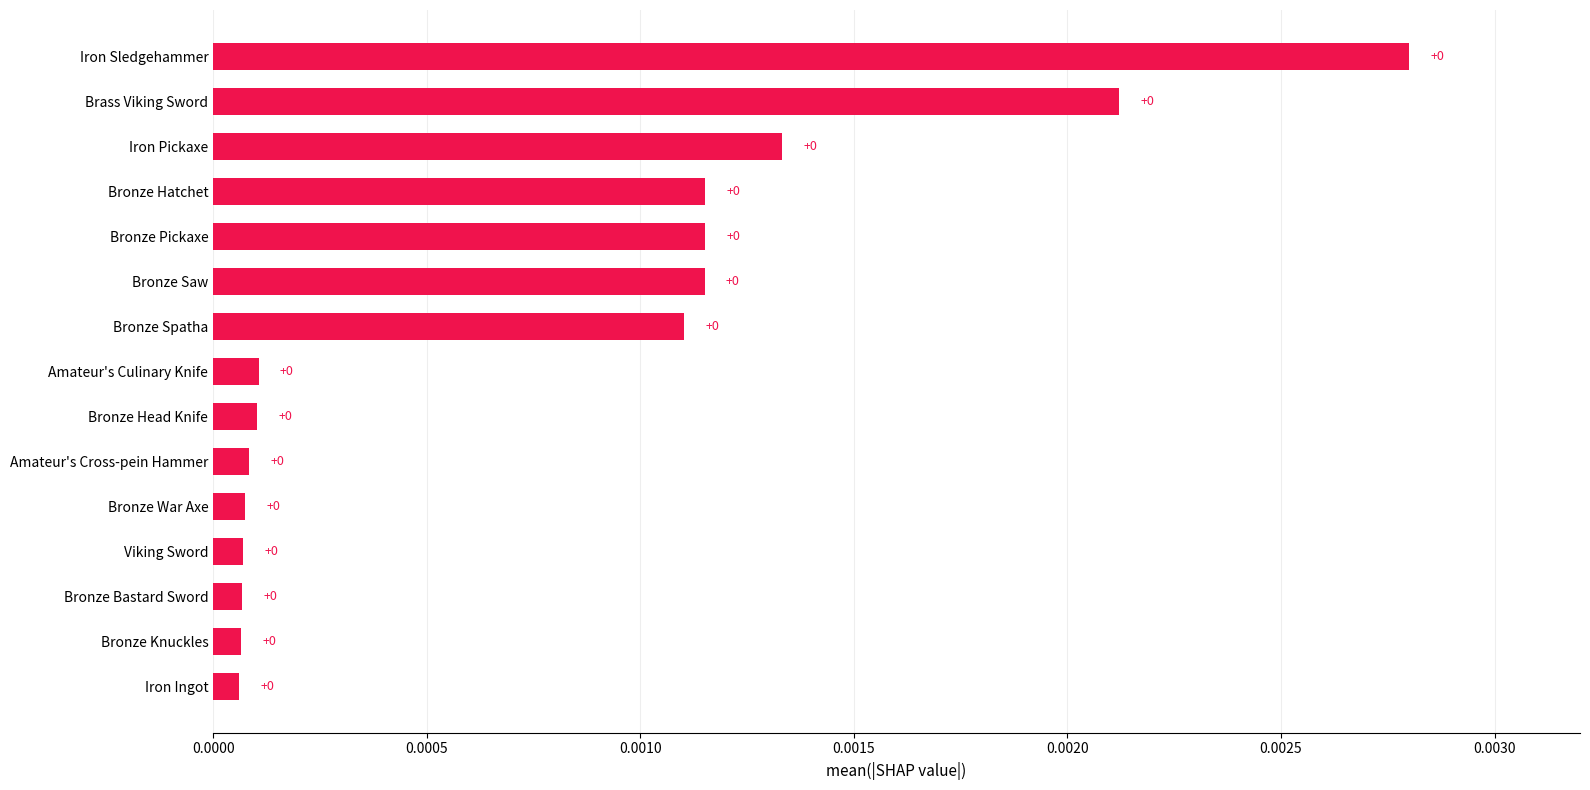

How many categories are shown in the chart?

15